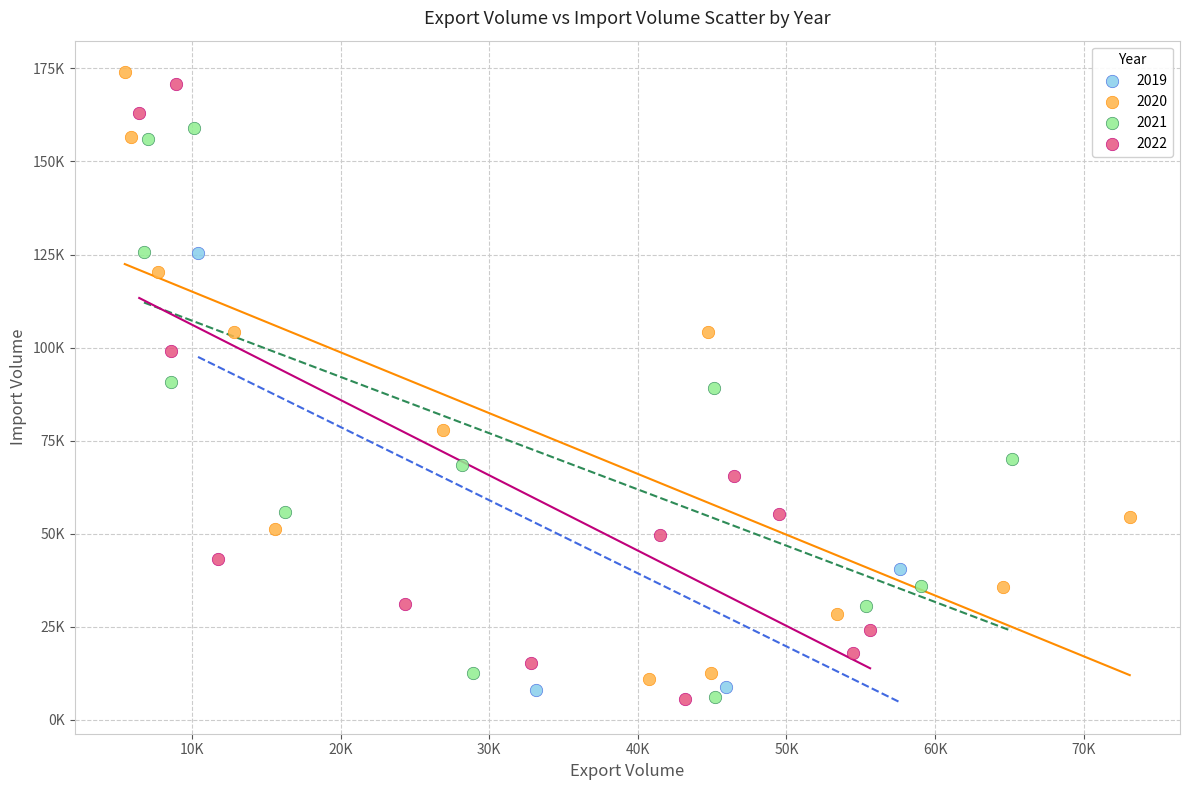

What are all the series names shown in the legend?

2019, 2020, 2021, 2022